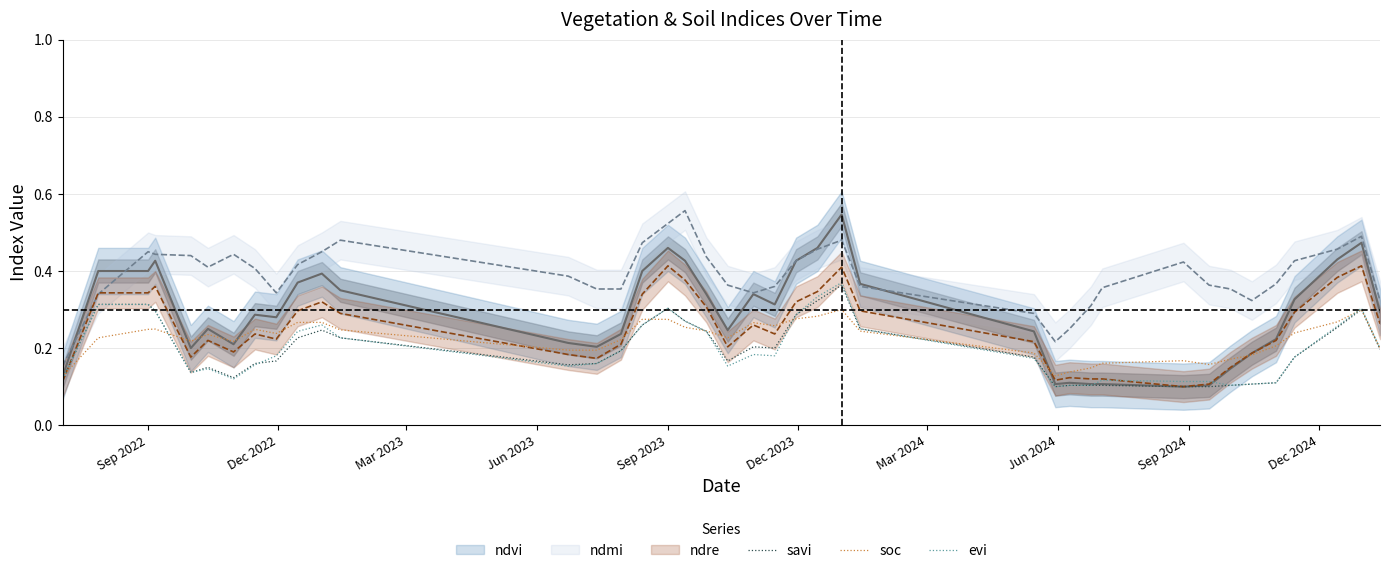

The evi series shows 0.3 at 11. True or false?

False